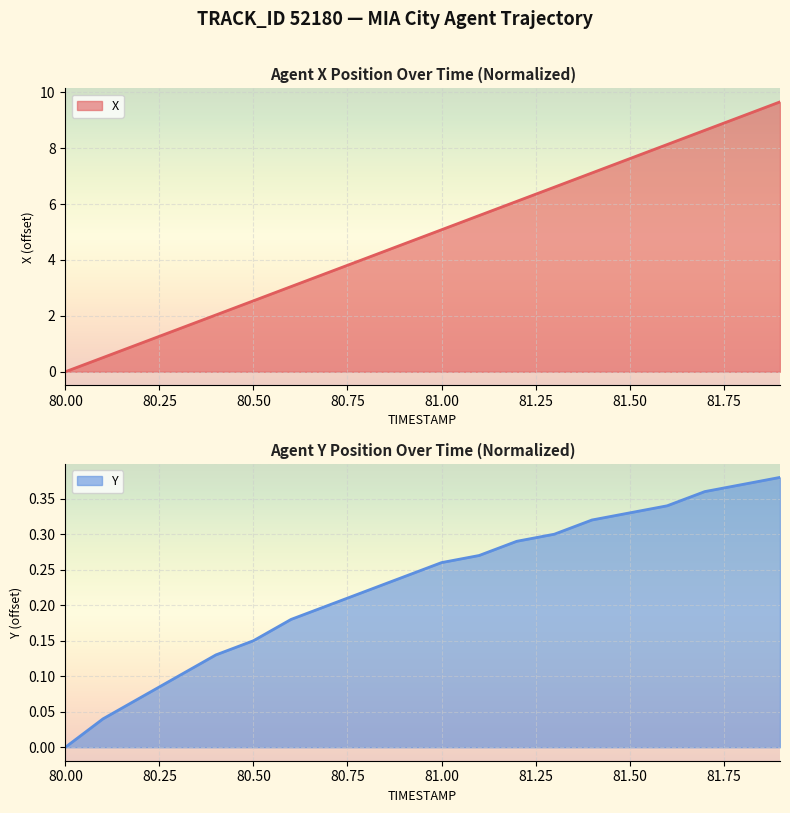

Where is Y nearest to the value 0?

80.00